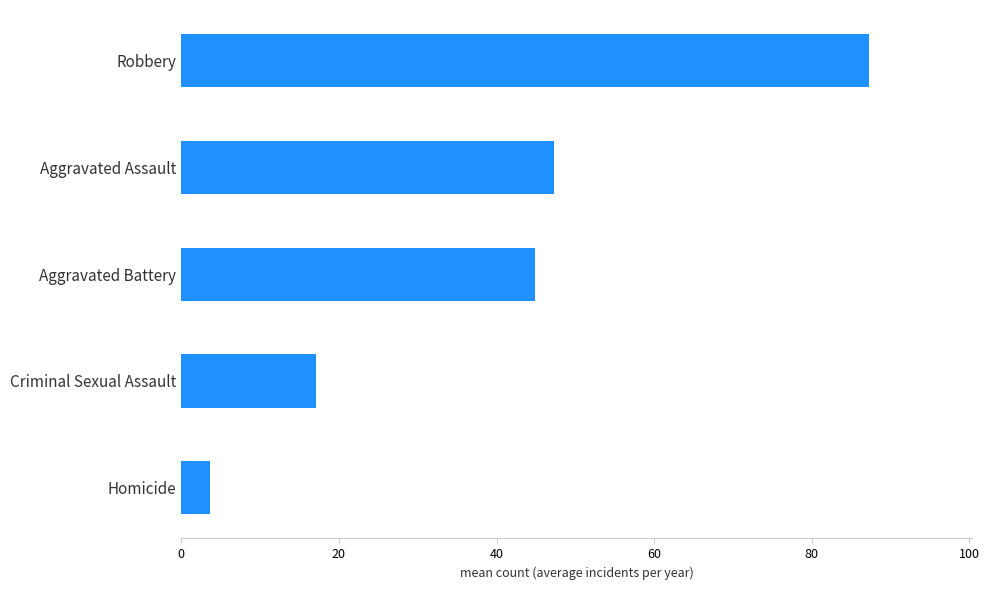

Rank the categories by value from lowest to highest.

Homicide, Criminal Sexual Assault, Aggravated Battery, Aggravated Assault, Robbery